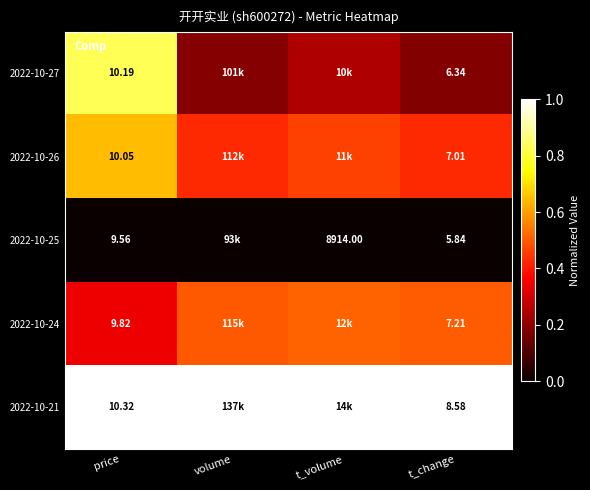

What is the difference between the second highest and minimum values in the 2022-10-27 series?

0.1